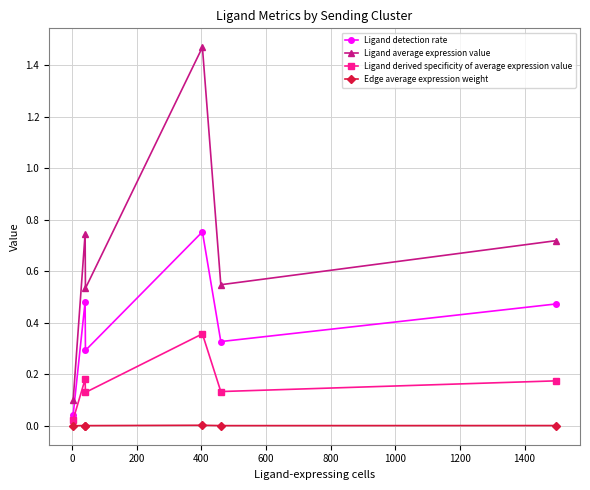

True or false: Ligand detection rate and Ligand average expression value intersect in this chart.

False